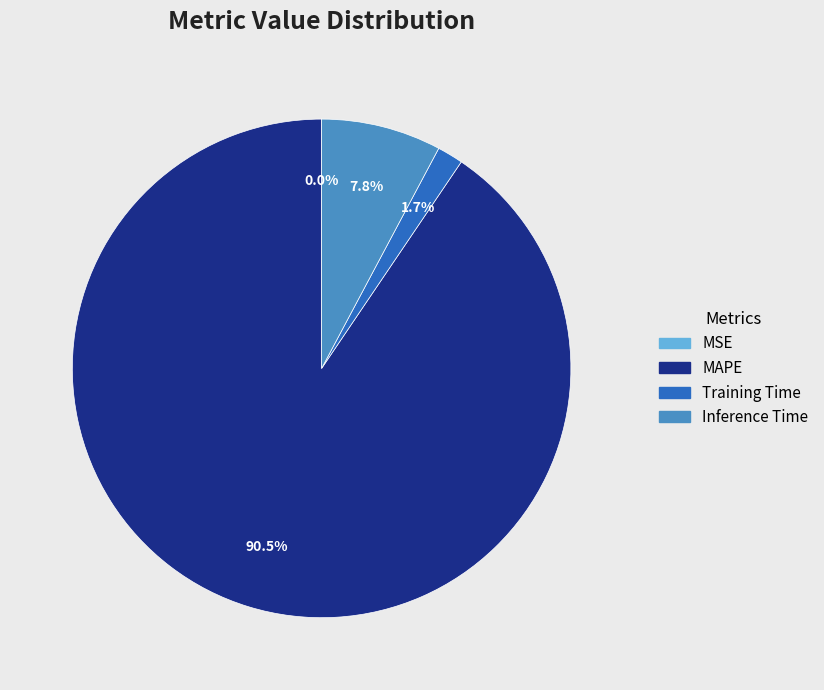

What is the largest slice in the pie chart?

MAPE